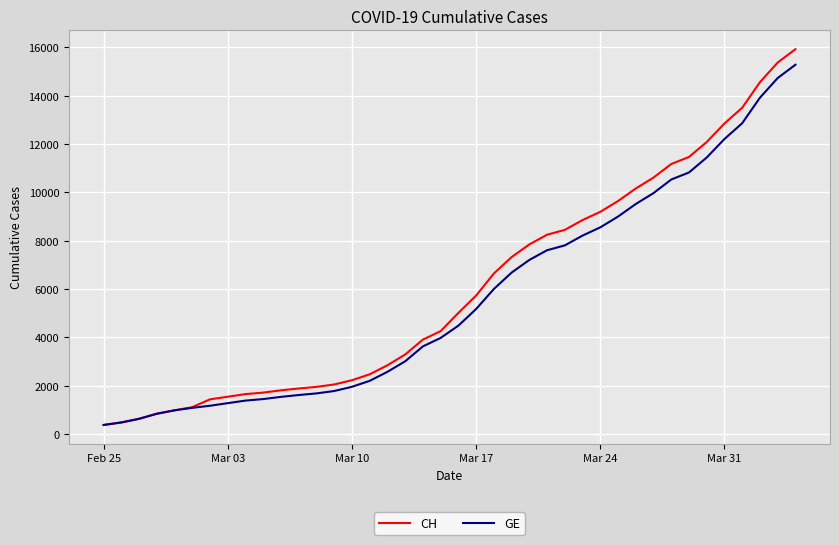

Which series has the largest range (max minus min)?

CH